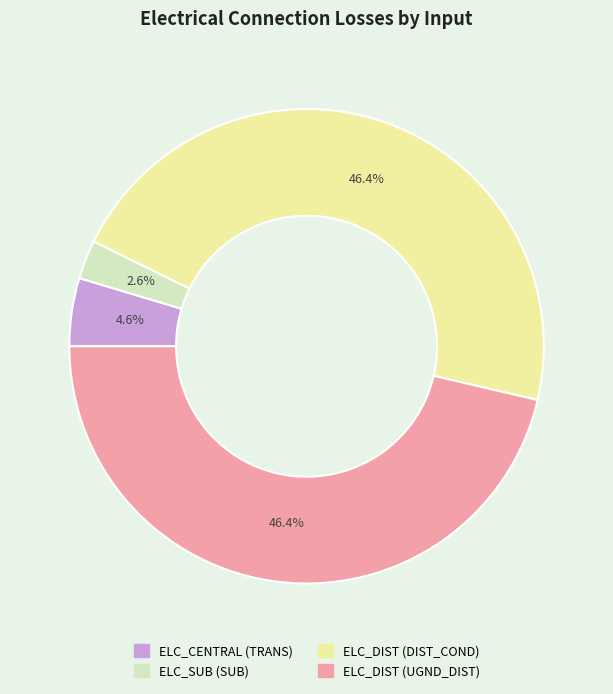

To the nearest percent, what percentage of the pie is ELC_SUB (SUB)?

3%